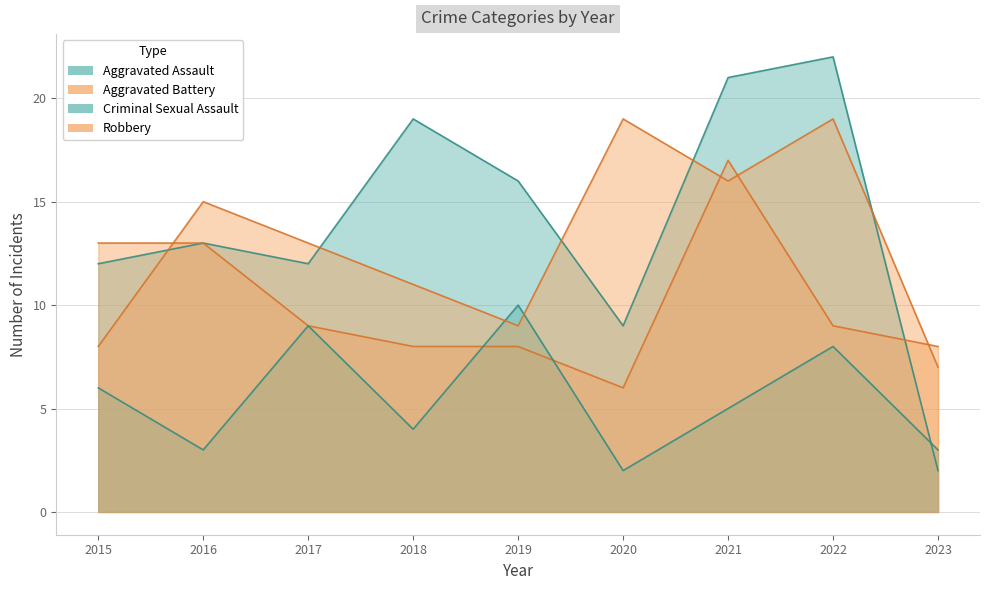

Which category has the highest value in the Aggravated Assault series?

2022